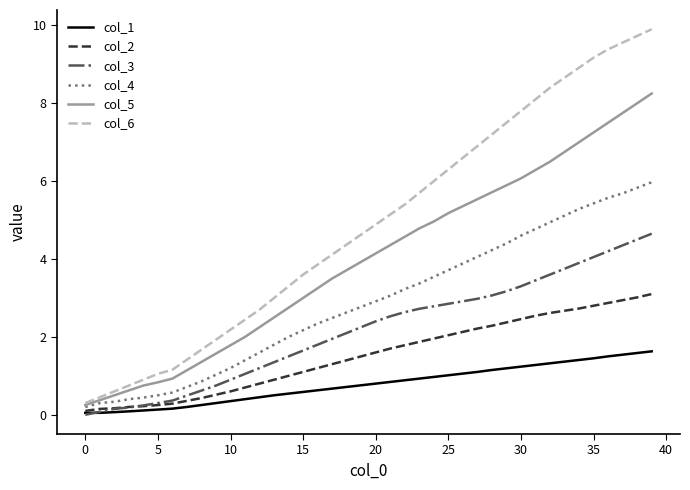

List the series in order of their peak value, lowest first.

col_1, col_2, col_3, col_4, col_5, col_6